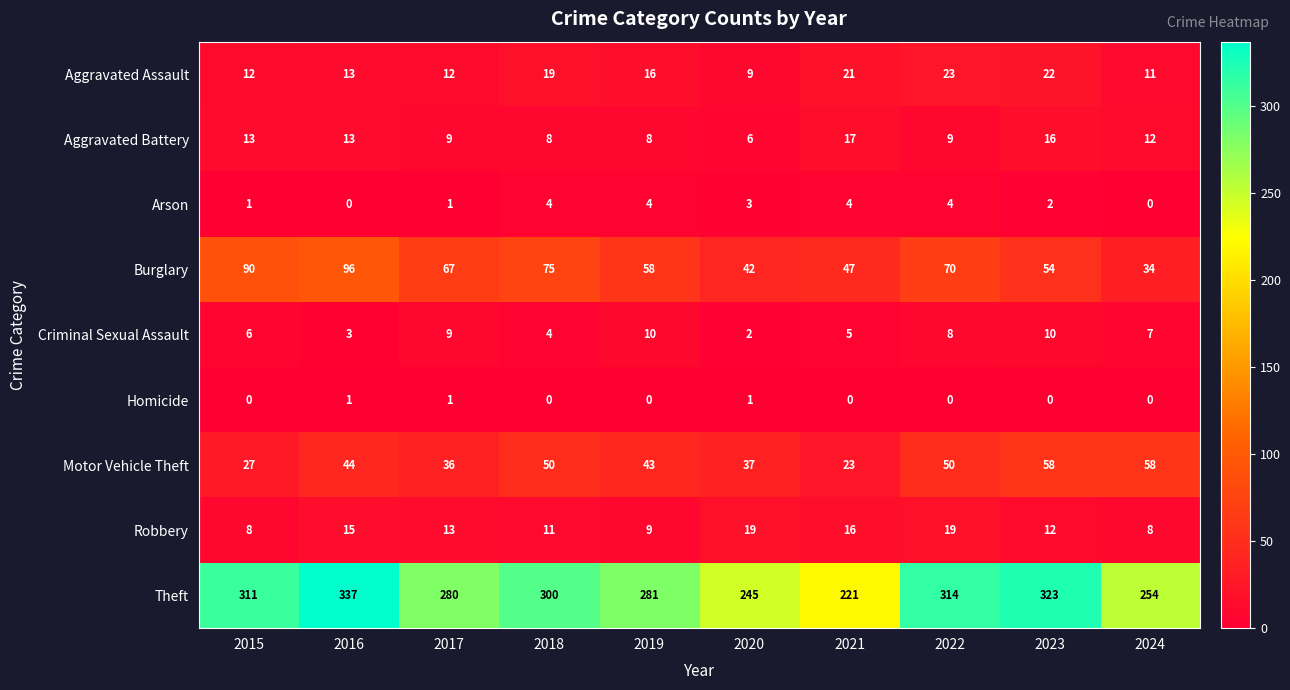

Which category has the highest value in the Burglary series?

2016